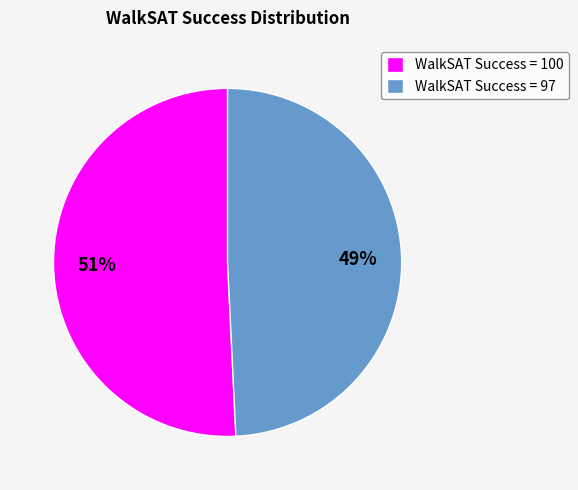

To the nearest percent, what is the average slice percentage?

50%